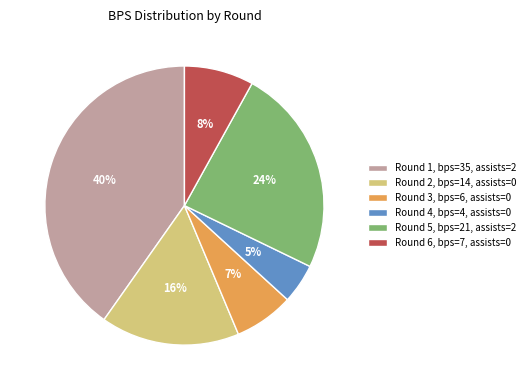

How many slices are in this pie chart?

6